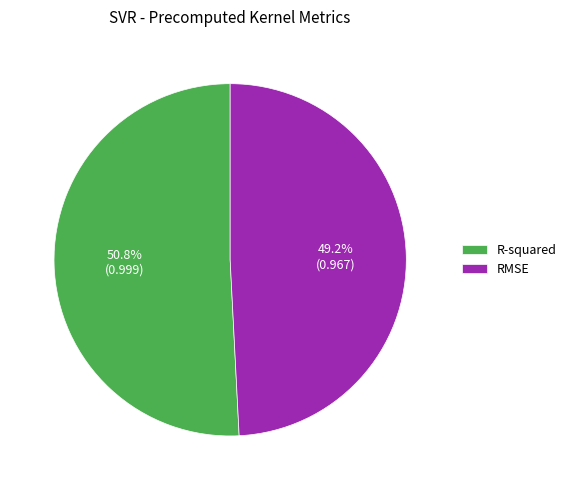

Does R-squared account for over 50% of the chart?

Yes